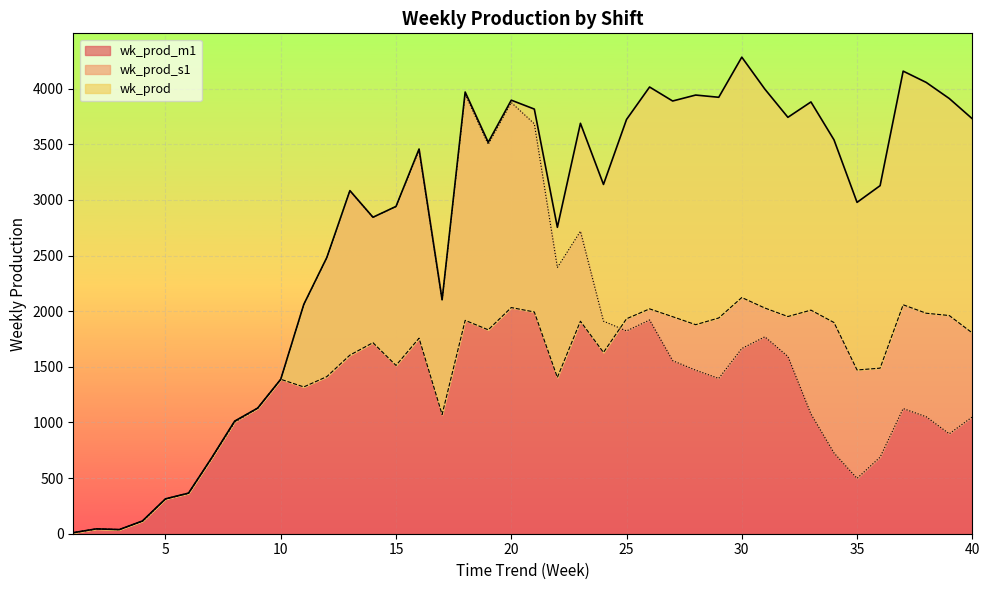

How many series are shown in this chart?

3